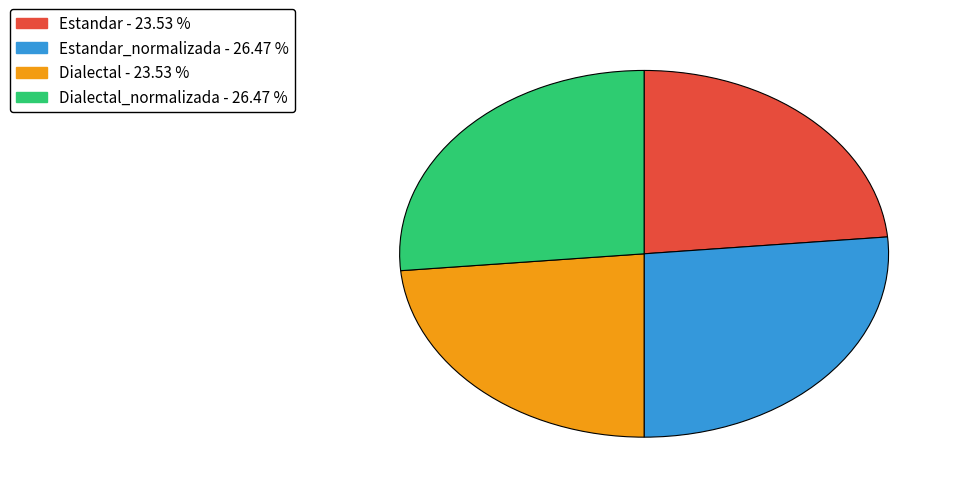

Is there a majority slice in this chart?

No